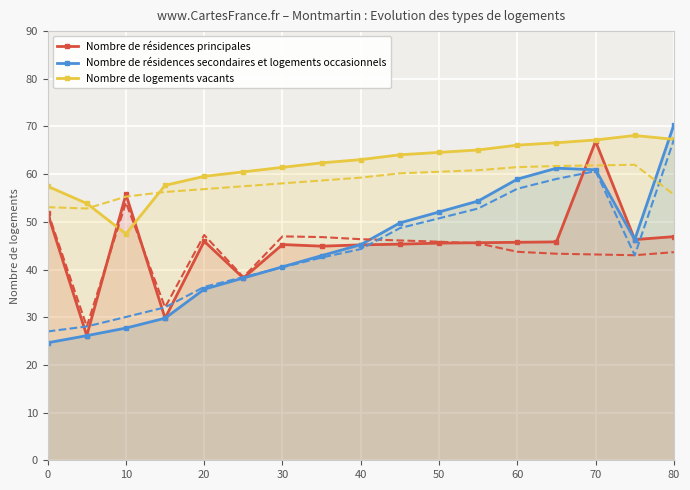

What is the minimum value shown in the chart?

24.6